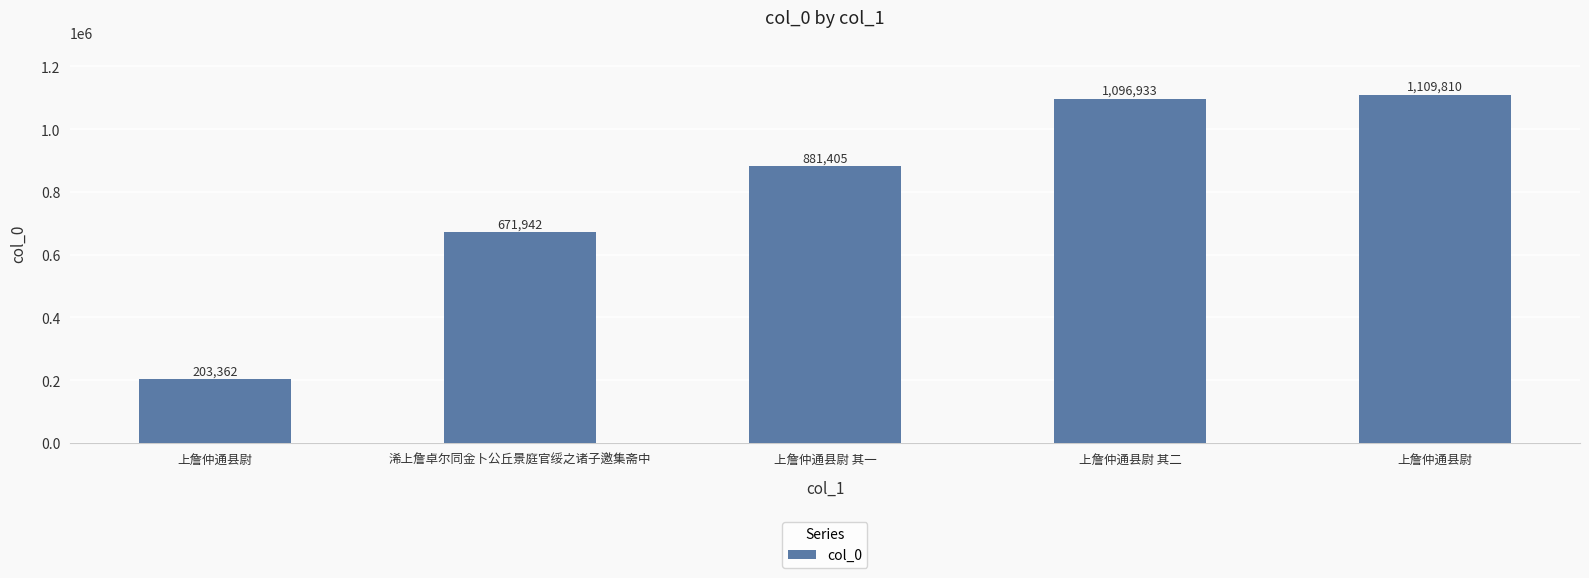

How many data points are less than 881405?

2